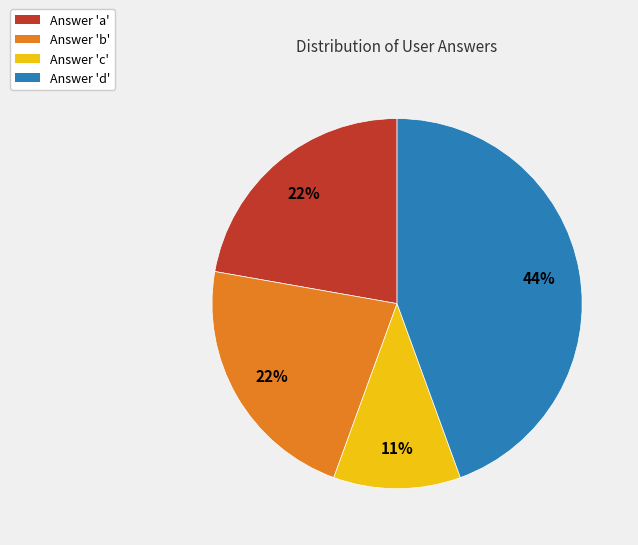

Combined, do Answer 'd' and Answer 'c' account for over 50%?

Yes